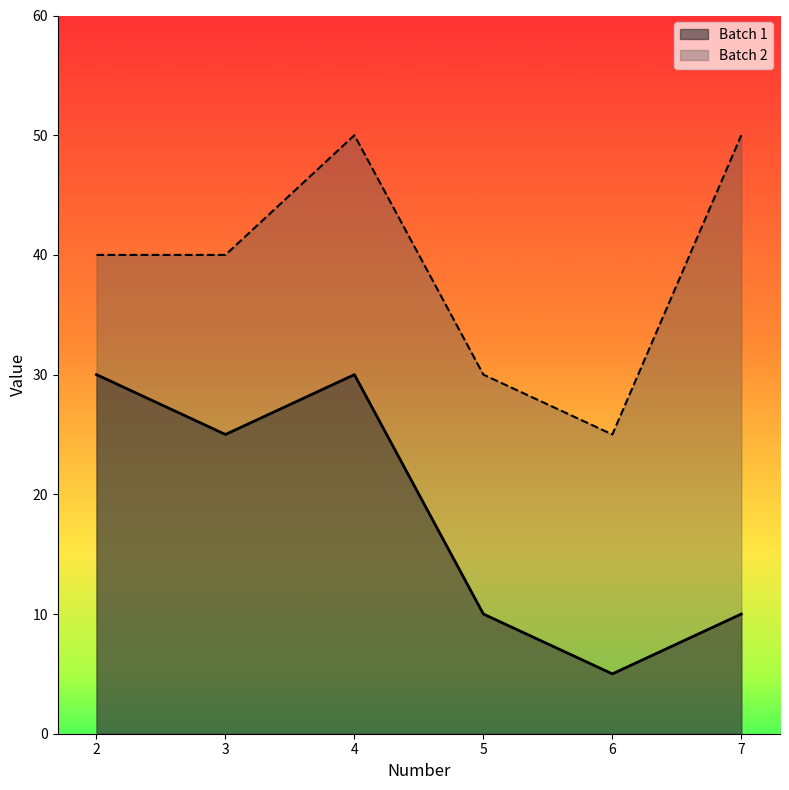

Which label corresponds to the largest value in the chart?

4